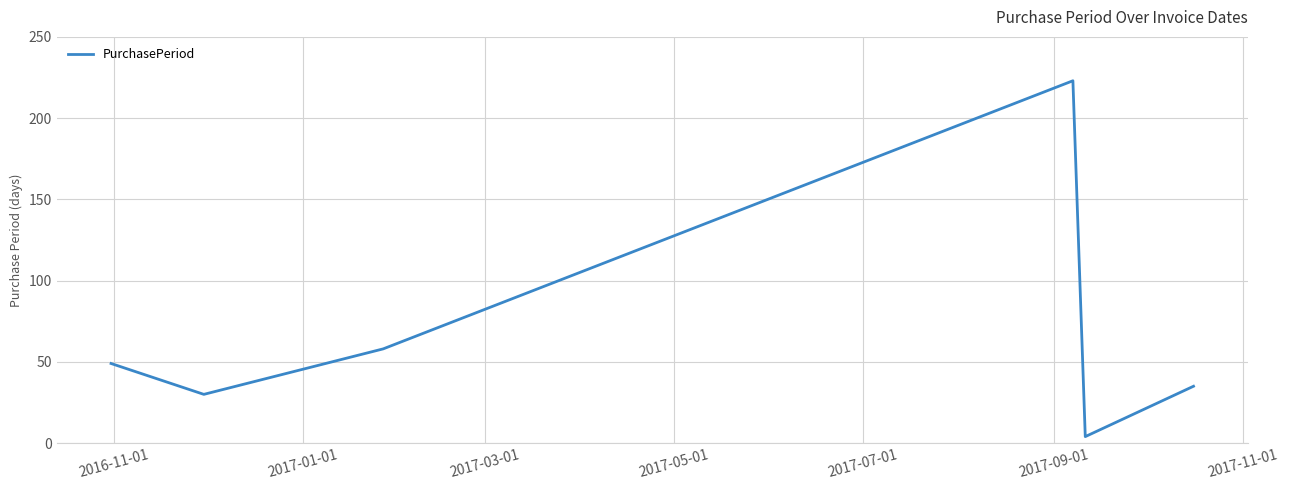

What is the greatest value displayed?

223